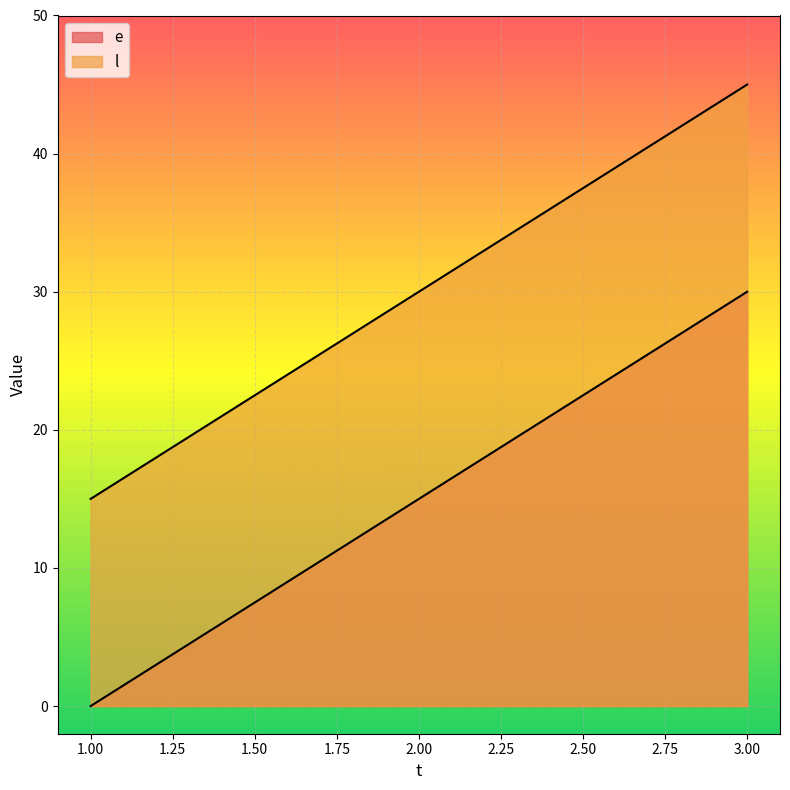

Does the chart display data point markers on the line(s)?

No